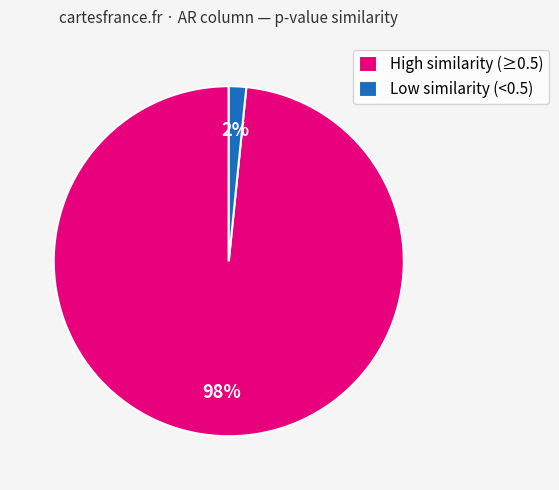

To the nearest percent, what is the combined percentage of High similarity (≥0.5) and Low similarity (<0.5)?

100%